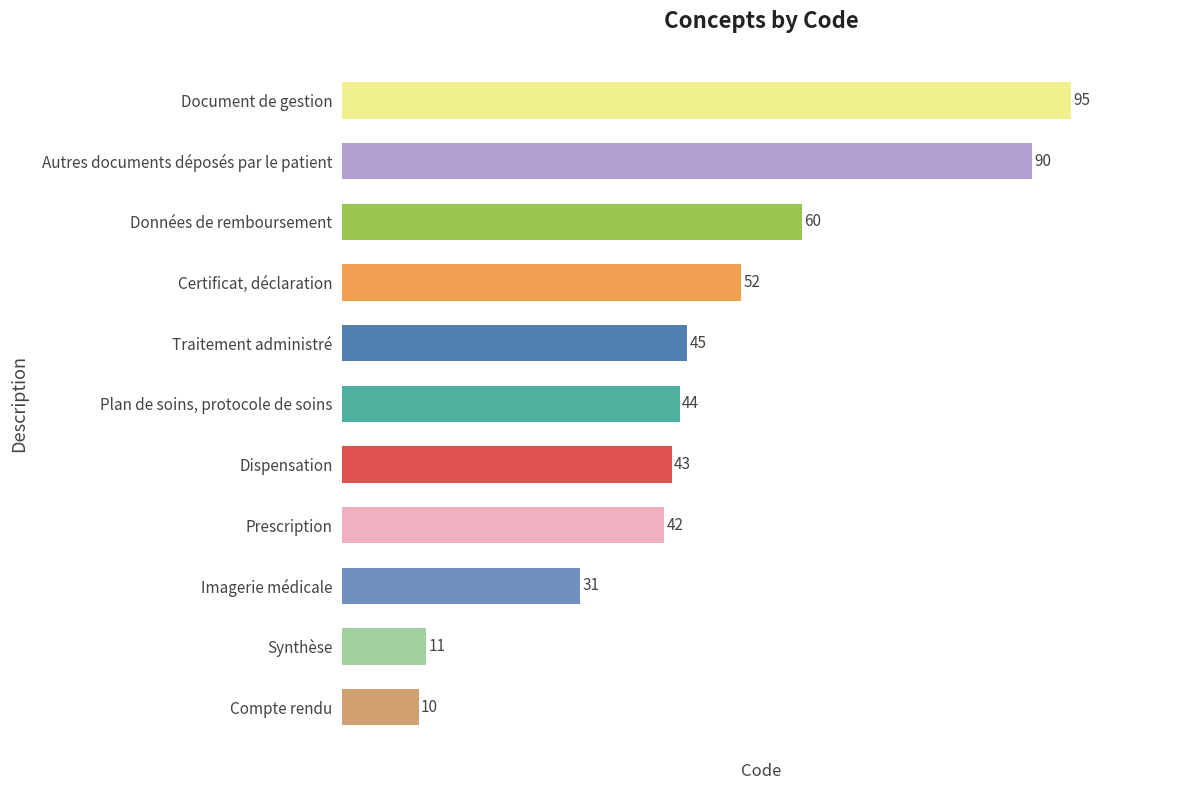

At which label is the value closest to 52?

Certificat, déclaration